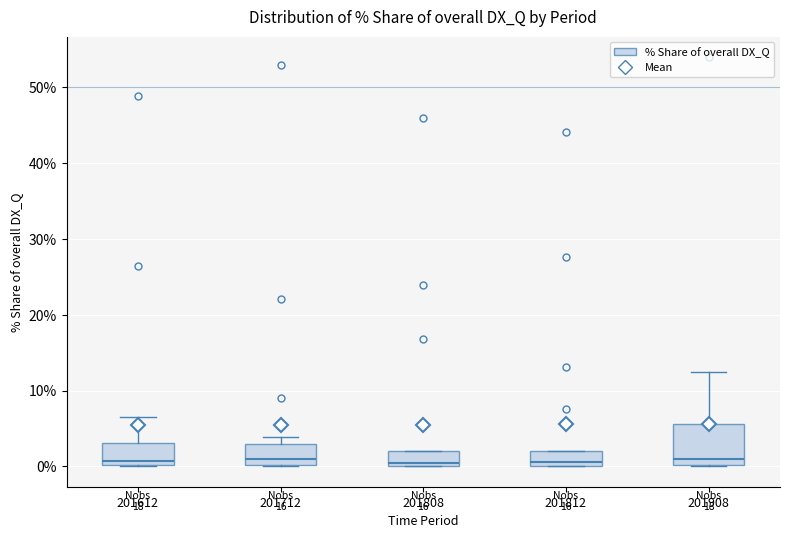

Which box is the tallest, from its lower edge to its upper edge?

201908